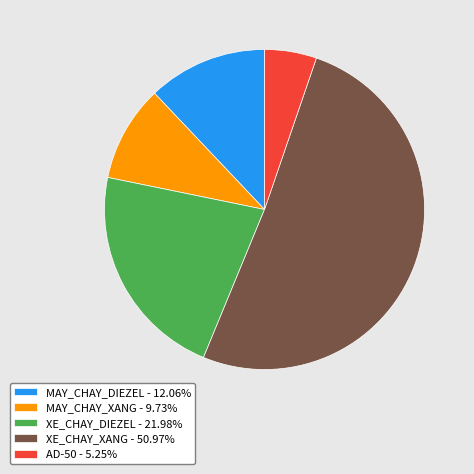

Approximately how many times larger is the value at XE_CHAY_XANG - 50.97% compared to MAY_CHAY_XANG - 9.73%?

5.2